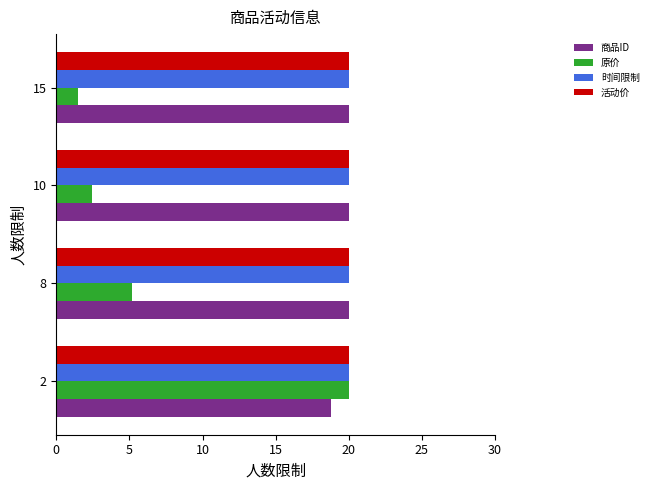

Is it true that 原价 equals 1.5 at 15?

True